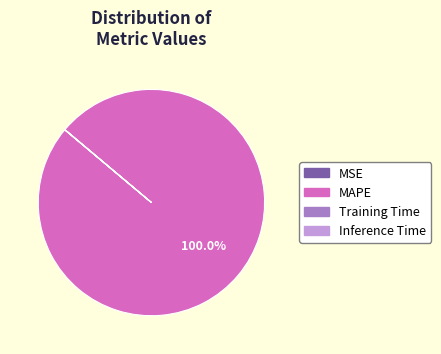

What percentage is the MAPE slice, to the nearest percent?

100%